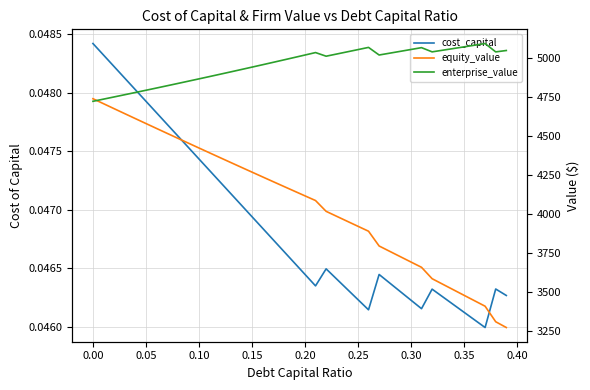

Is it true that equity_value equals 2424.0 at 12?

False